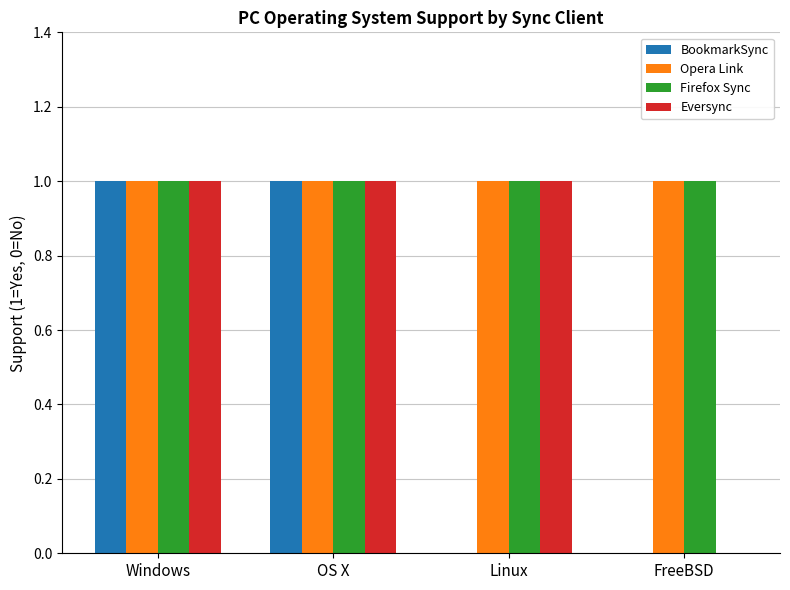

True or false: Firefox Sync has a value of 0 at Linux.

False